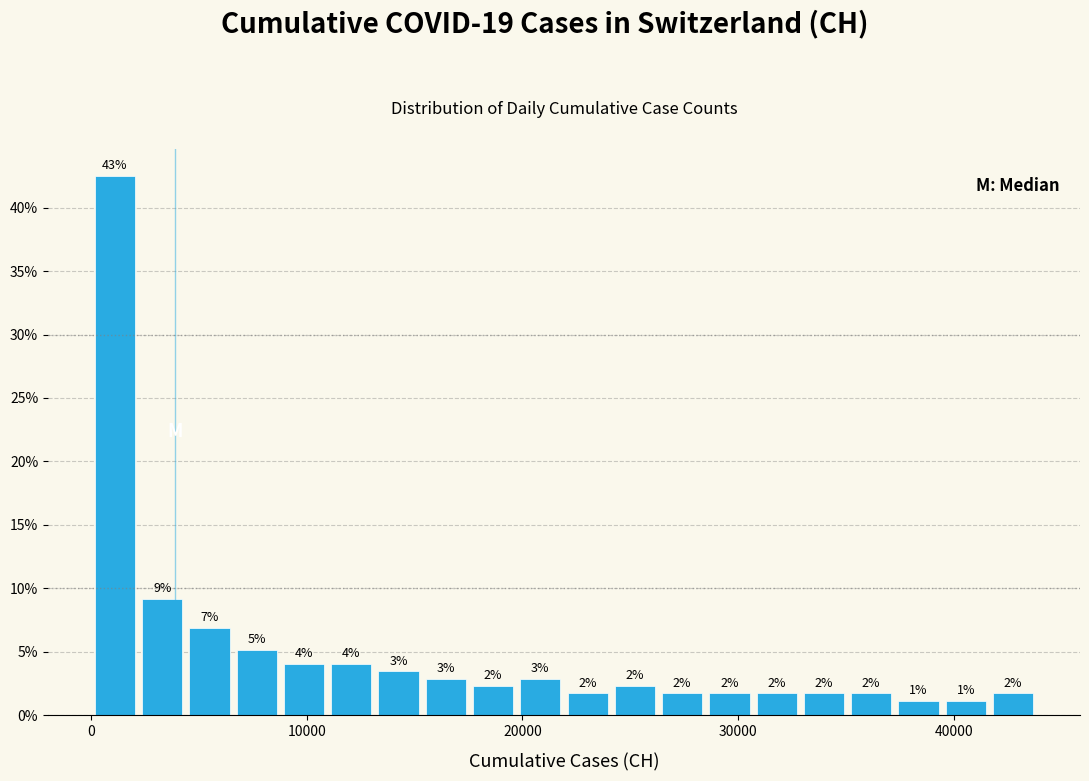

Around what value on the x-axis is the tallest bar? Give the approximate position of its centre, as read against the axis.

1000